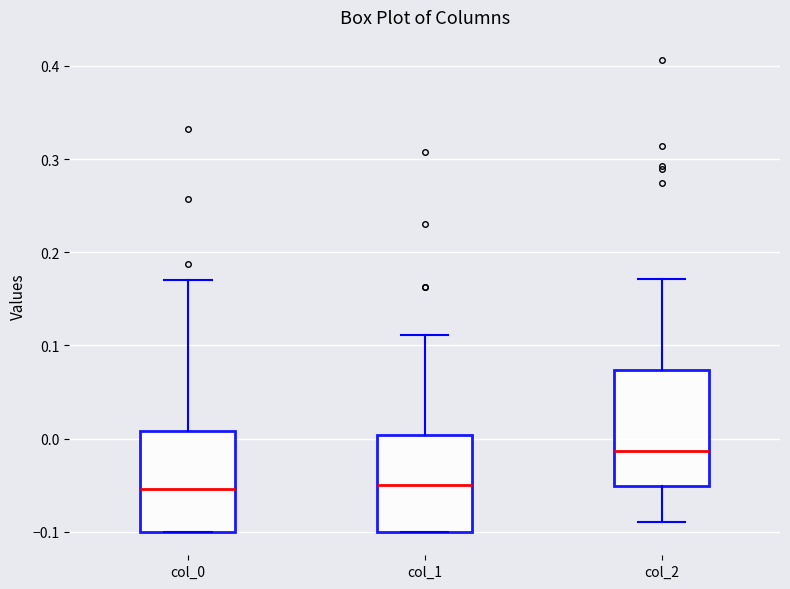

Reading left to right, read every box against the y-axis: the position of its median line, the range the box covers, and the ends of its whiskers. The values are not printed on the chart, so give them approximately, as read against the axis.

col_0: median -0.05, box -0.10 to 0.01, whiskers -0.10 to 0.17
col_1: median -0.05, box -0.10 to 0.00, whiskers -0.10 to 0.11
col_2: median -0.01, box -0.05 to 0.07, whiskers -0.09 to 0.17